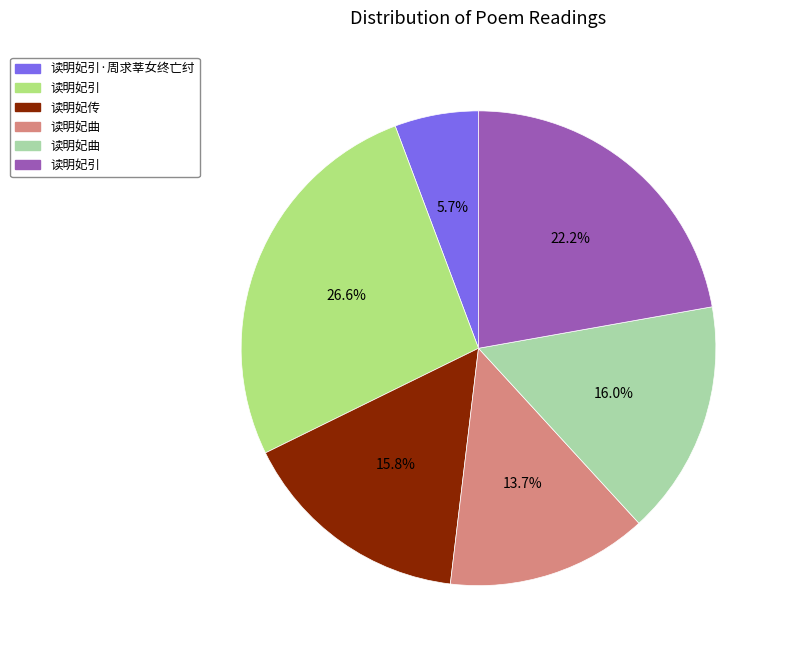

To the nearest percent, what is the average slice percentage?

17%